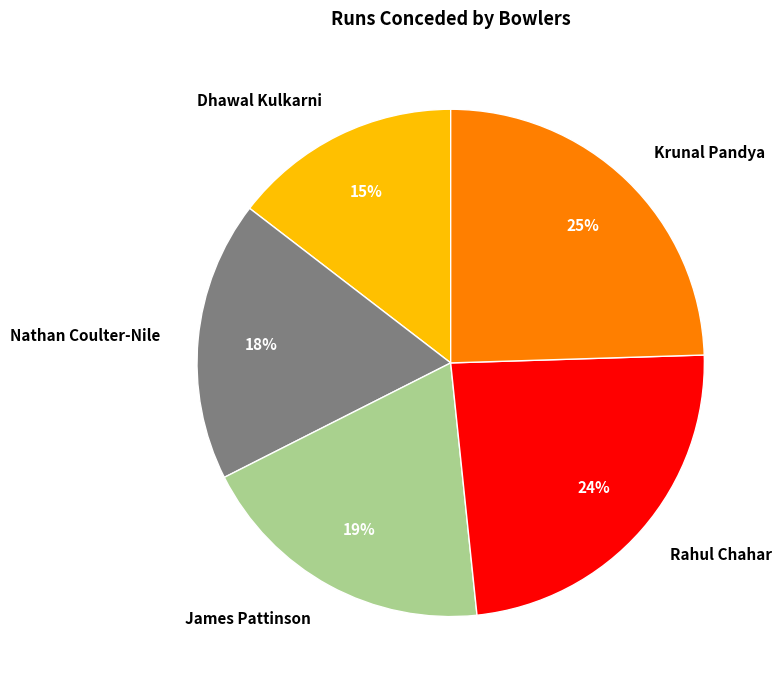

What is the ratio of the value at Nathan Coulter-Nile to the value at Krunal Pandya?

0.7